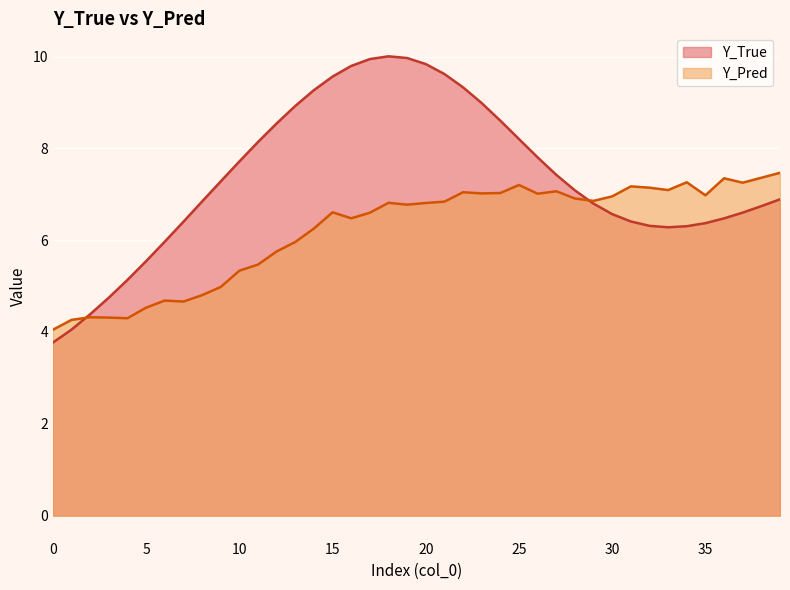

True or false: Y_Pred has a value of 7.3 at 34.

True